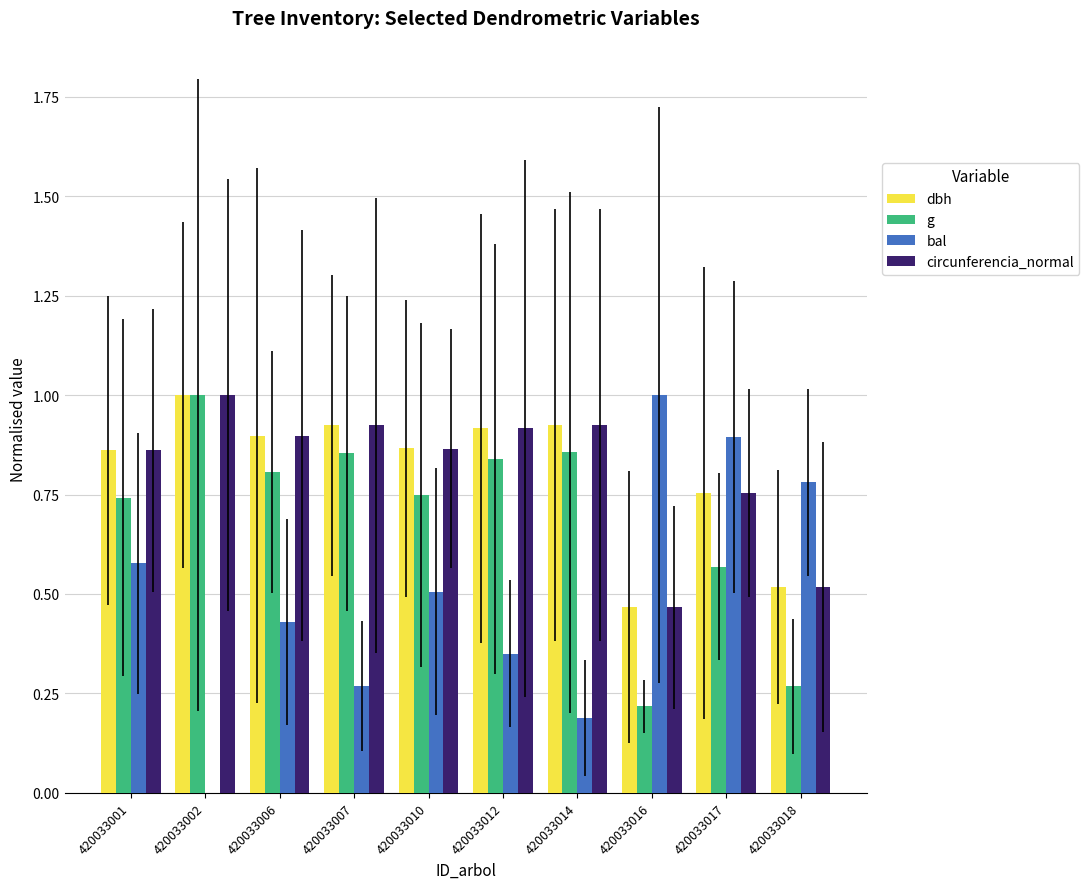

Count the number of categories in the chart.

10